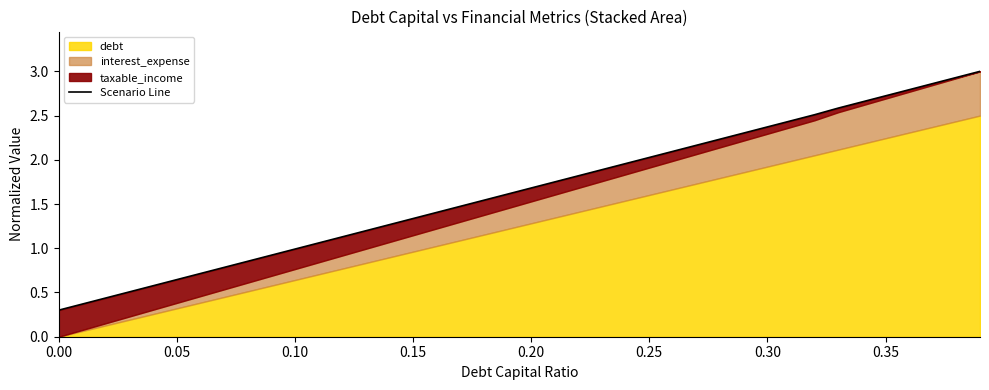

What is the value of the 15th point from the left?

1.3